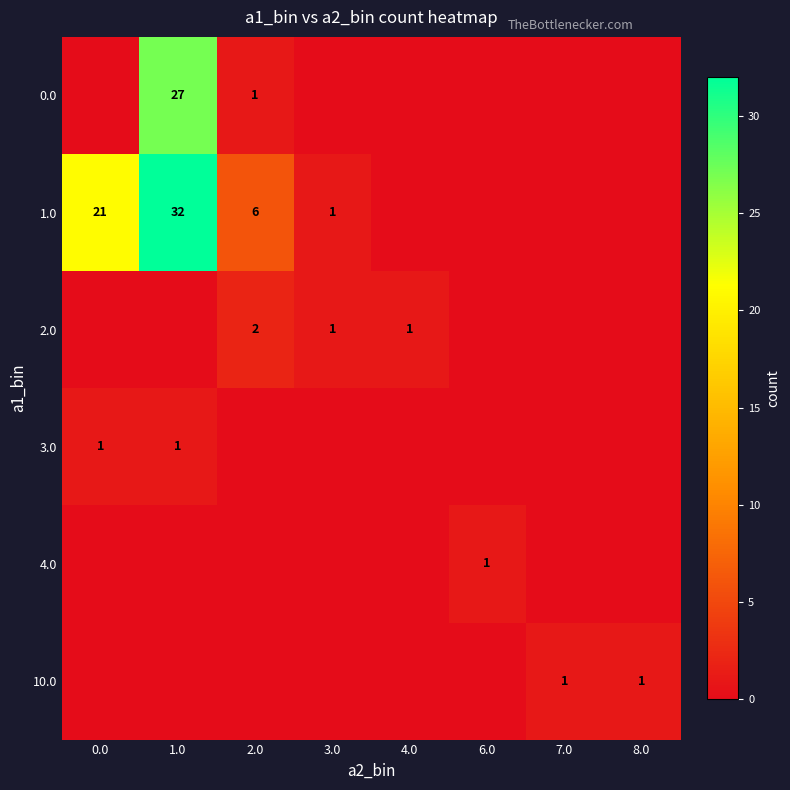

Between 3.0 and 4.0, which is larger?

3.0